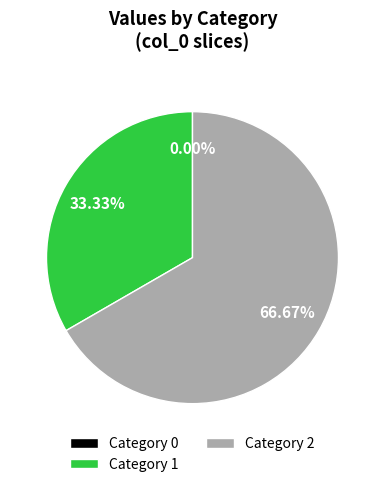

To the nearest percent, what portion does 2 represent?

67%